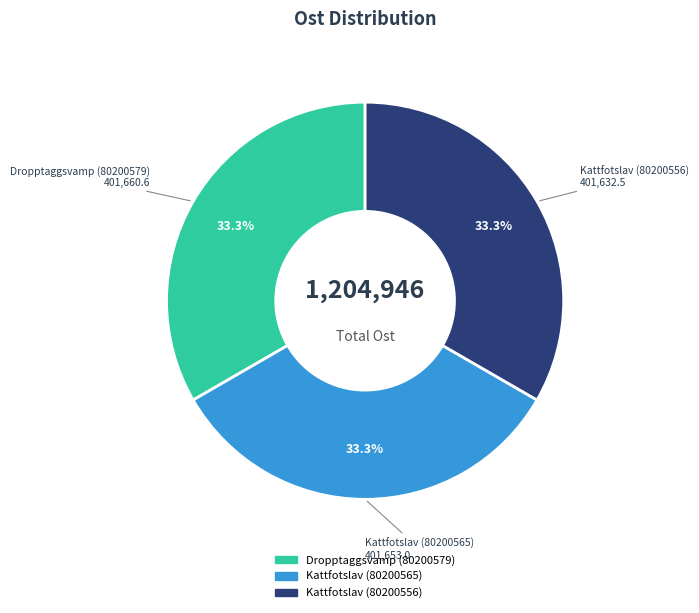

What is the ratio of the value at Kattfotslav (80200565) to the value at Kattfotslav (80200556)?

1.0